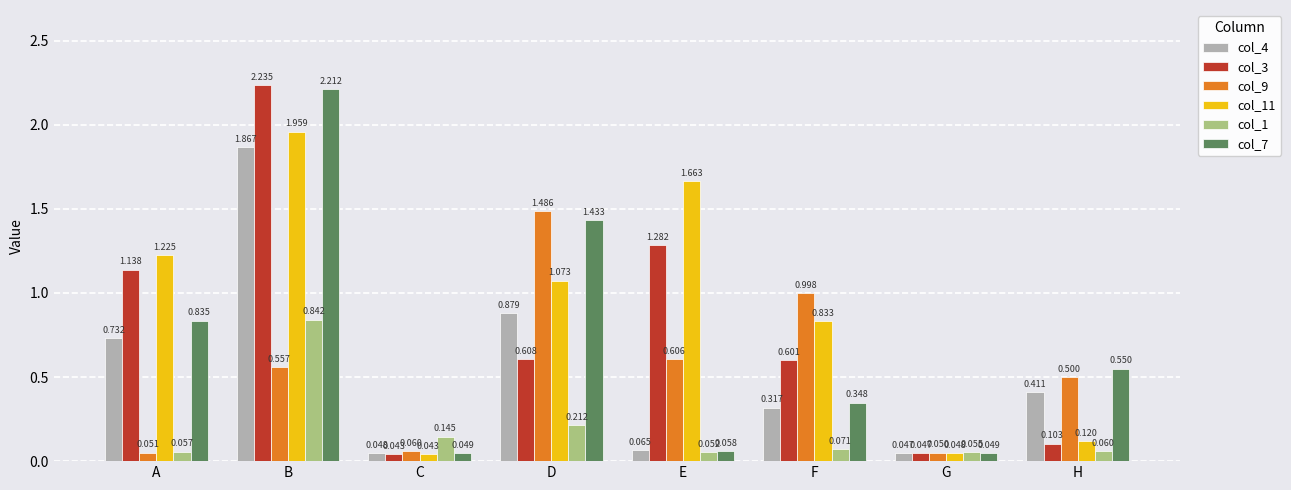

Rank the categories by col_3 value from highest to lowest.

B, E, A, D, F, H, G, C